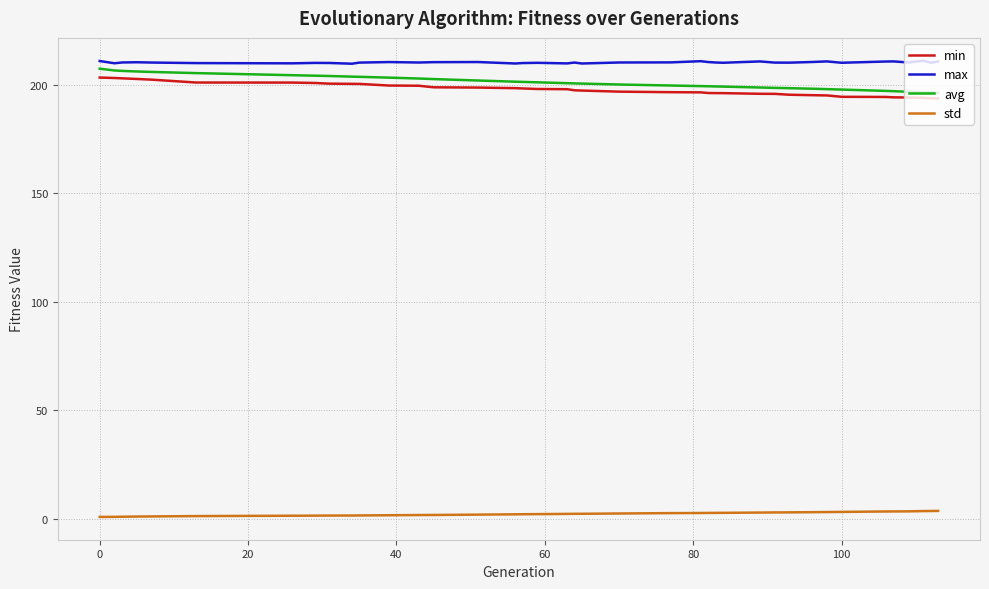

What is the greatest value displayed?

211.0